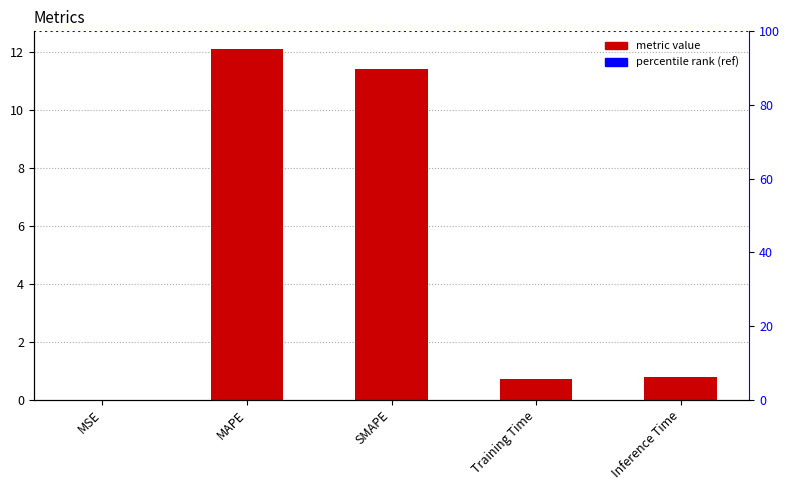

List the labels in order of value, smallest first.

MSE, Training Time, Inference Time, SMAPE, MAPE